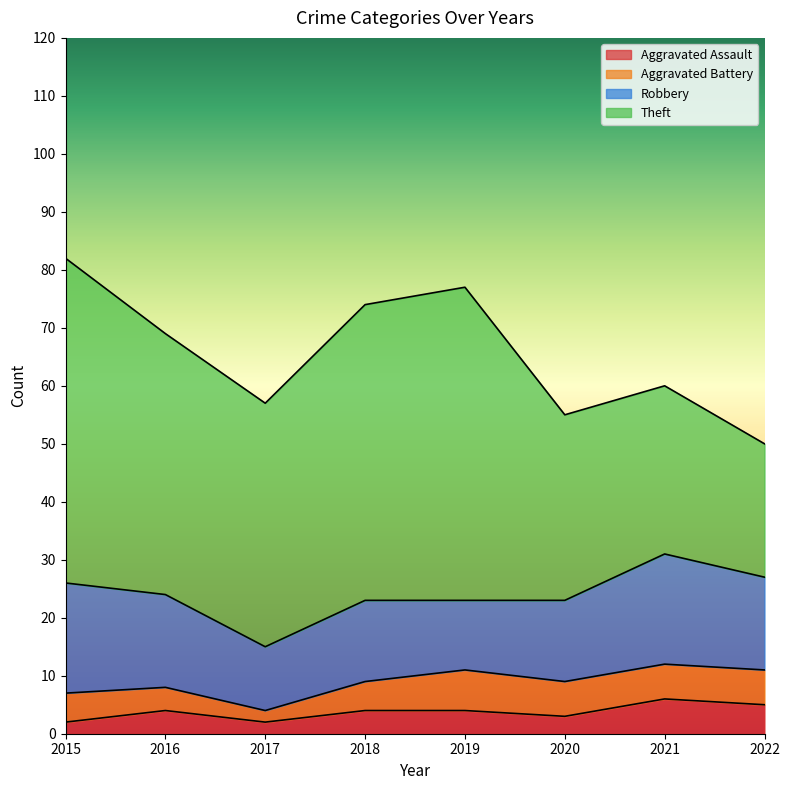

True or false: Aggravated Battery and Theft cross at least once.

False